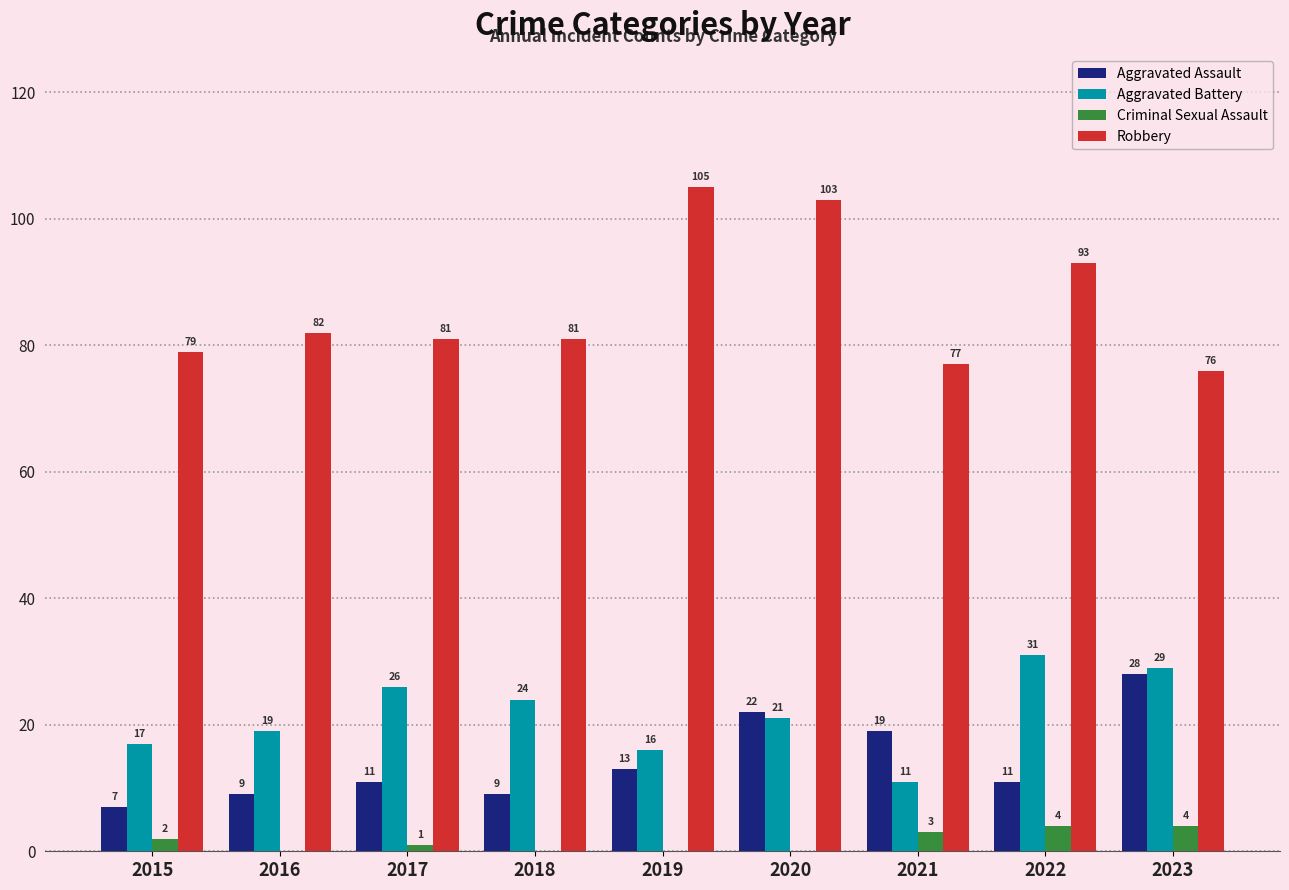

Which series has the largest total across all categories?

Robbery